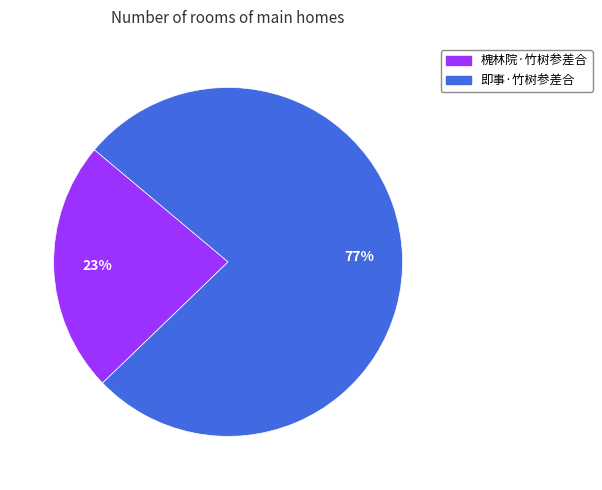

Is the sum of 即事·竹树参差合 and 槐林院·竹树参差合 greater than half?

Yes